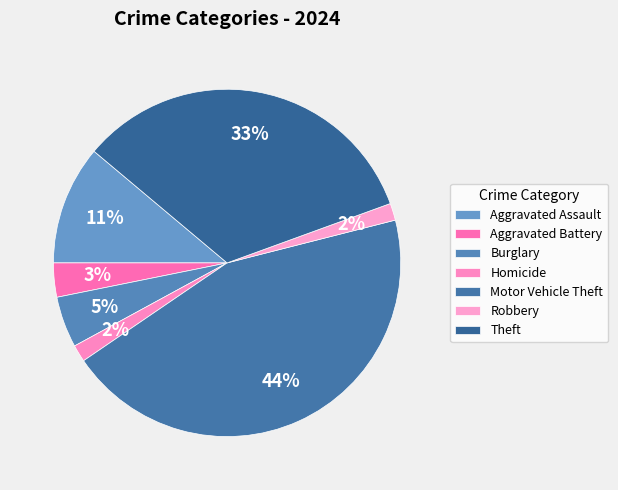

Which category has the smallest portion of the pie?

Homicide